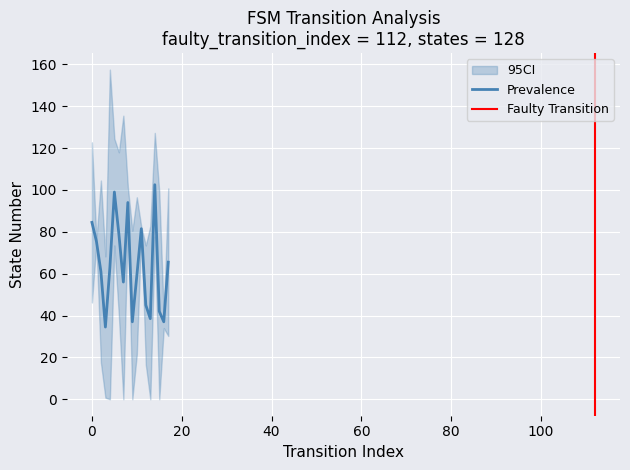

What is the minimum value for Prevalence?

34.5